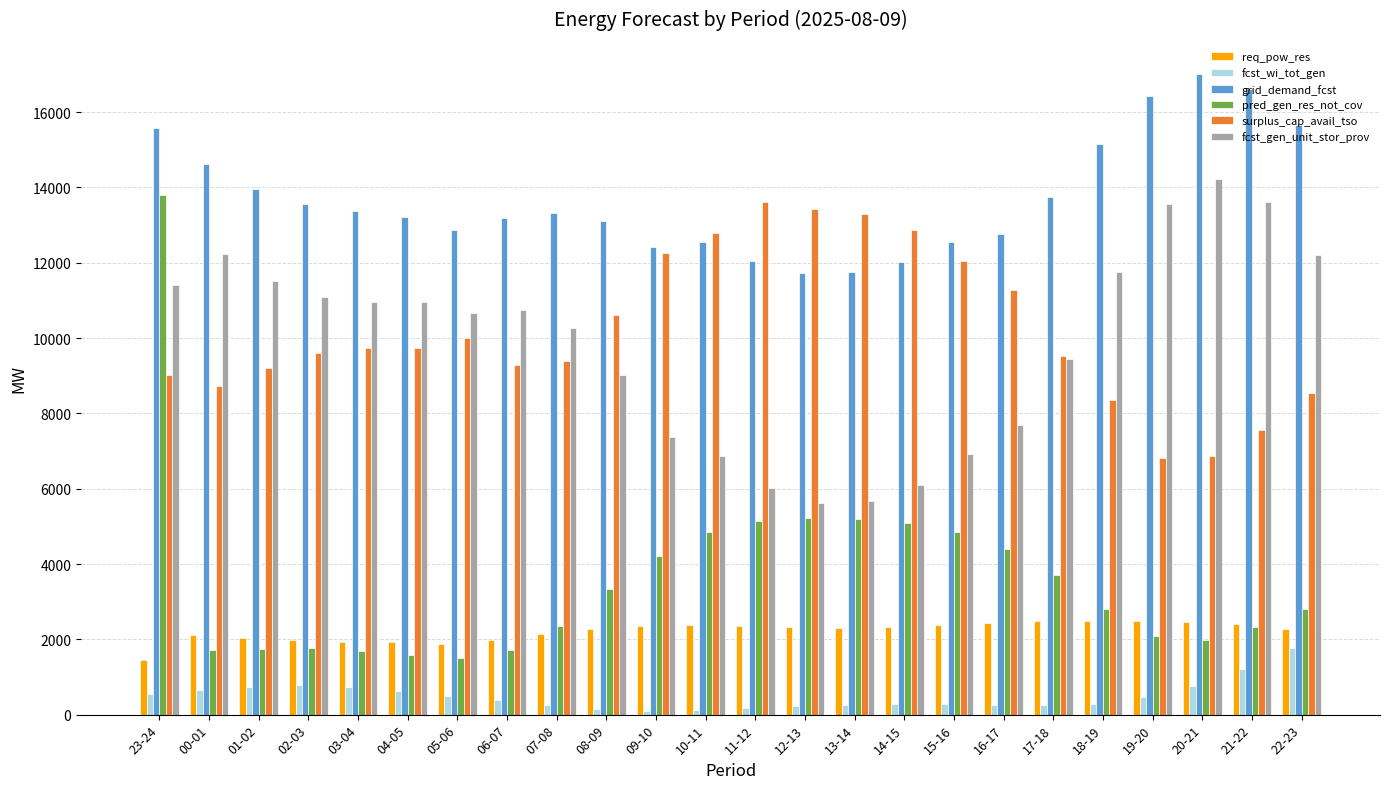

At which category is the sum across all series the highest?

23-24